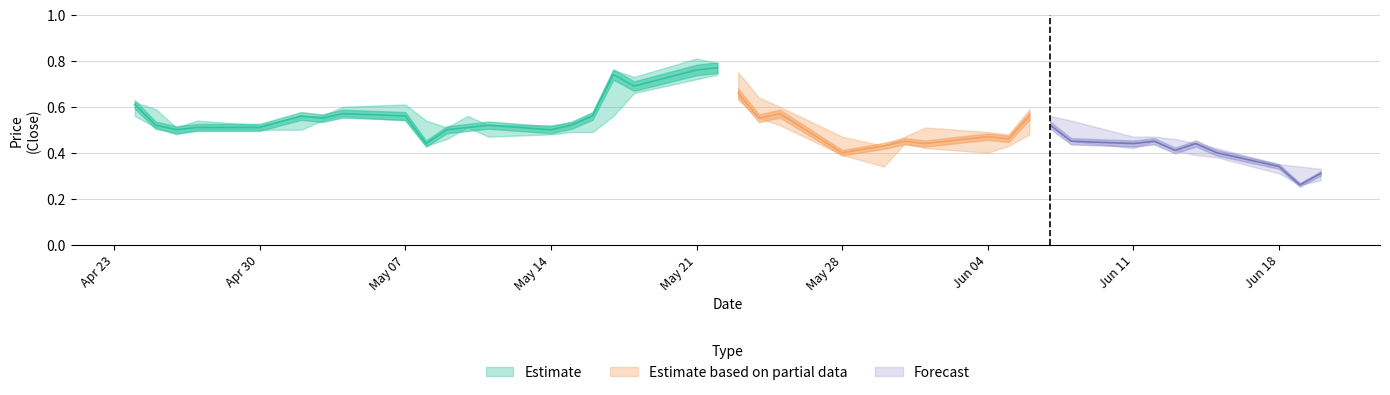

Is it true that Low equals 0.1 at 34?

False